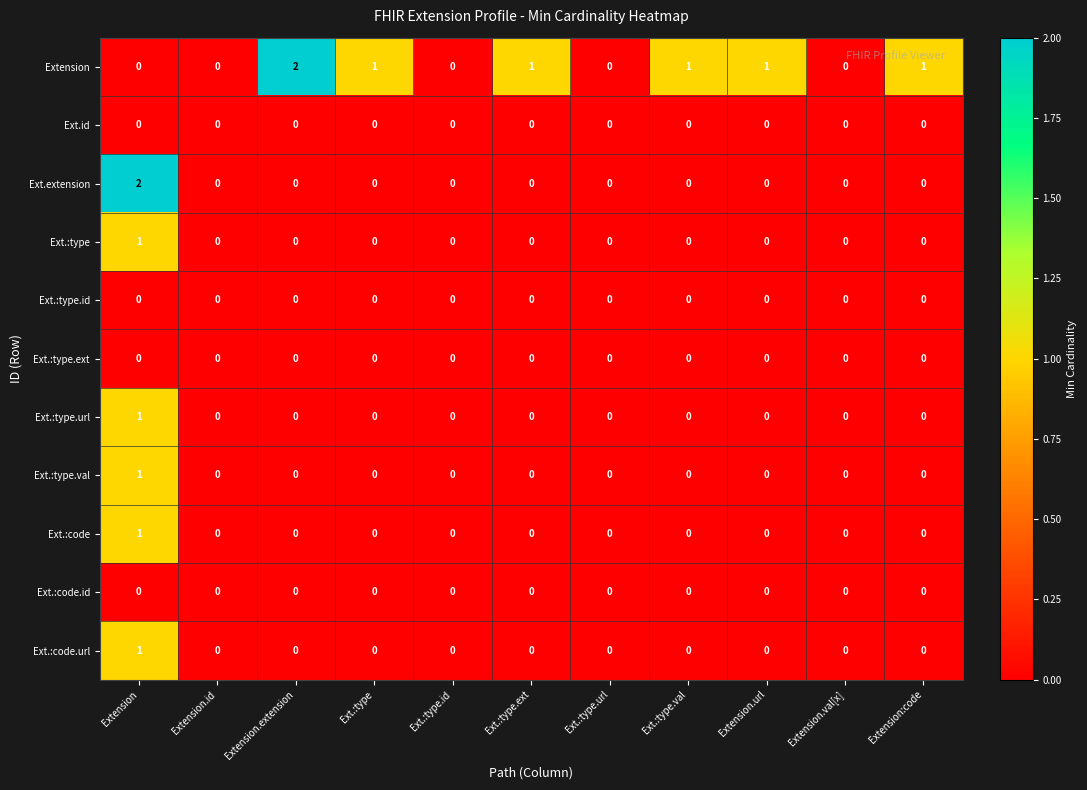

Which series changed the most between Extension.extension and Extension.url?

Extension